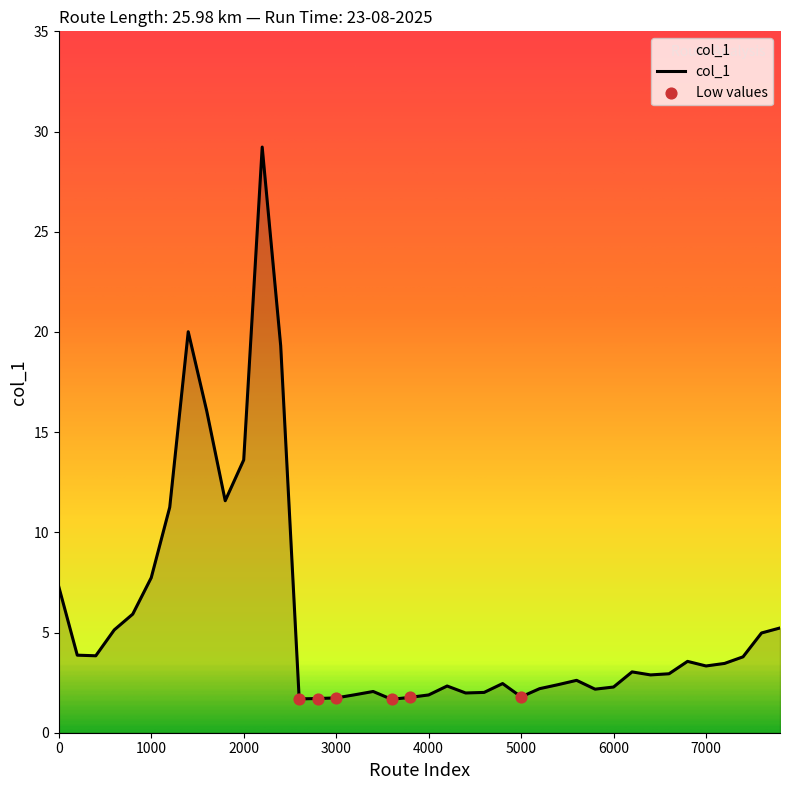

What is the greatest value displayed?

29.2